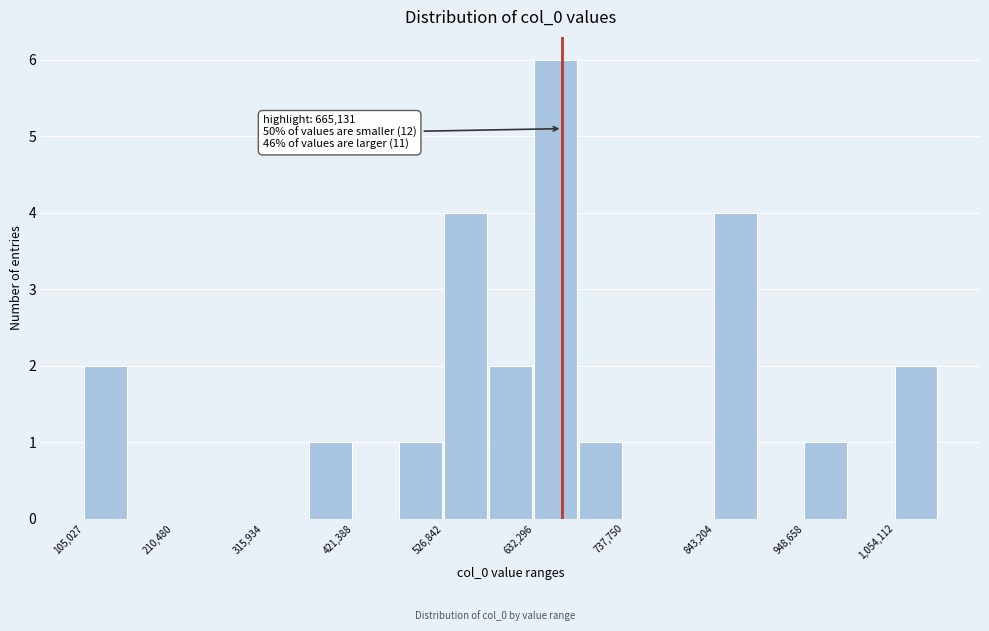

Read against the x-axis, roughly where is the centre of the tallest bar?

660000